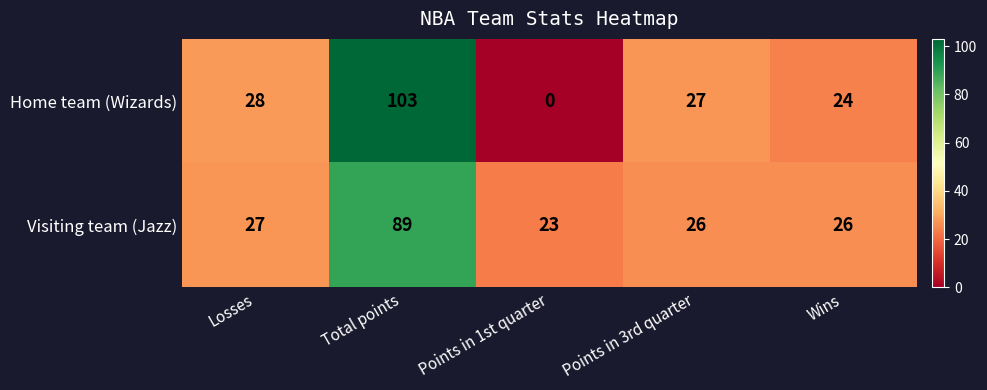

List the series in order of their peak value, highest first.

Home team (Wizards), Visiting team (Jazz)